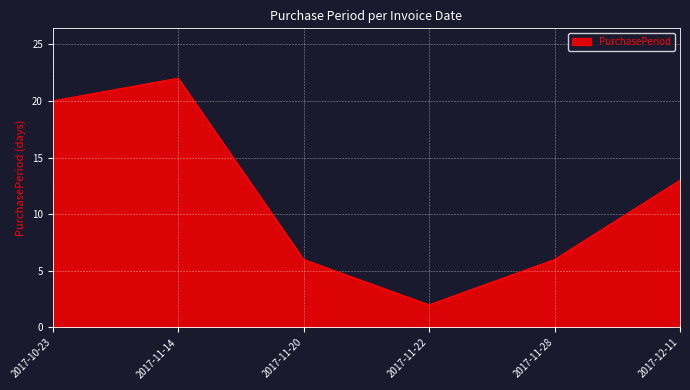

Which category has the lowest value across all series?

2017-11-22